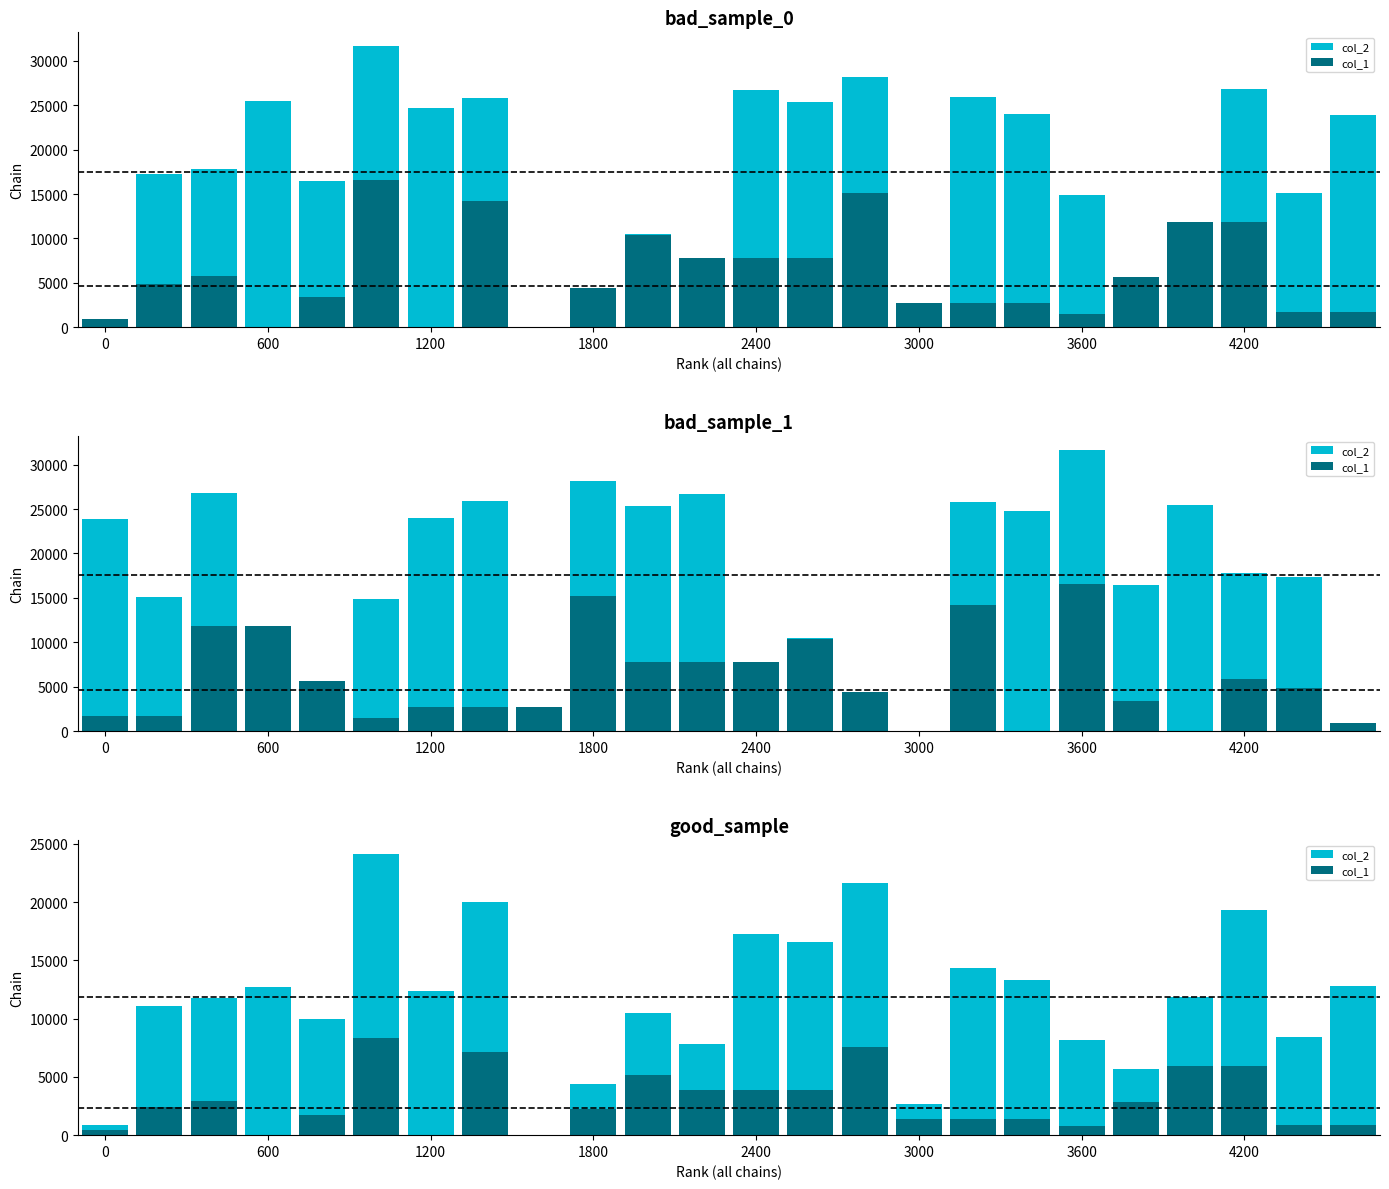

What is the sum of all col_1 values?

70828